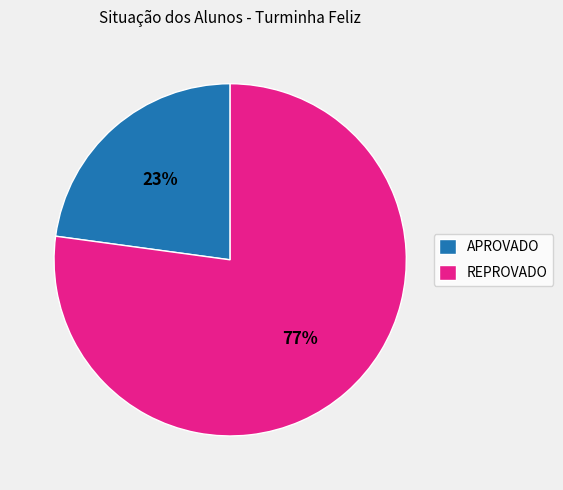

Combined, do APROVADO and REPROVADO account for over 50%?

Yes